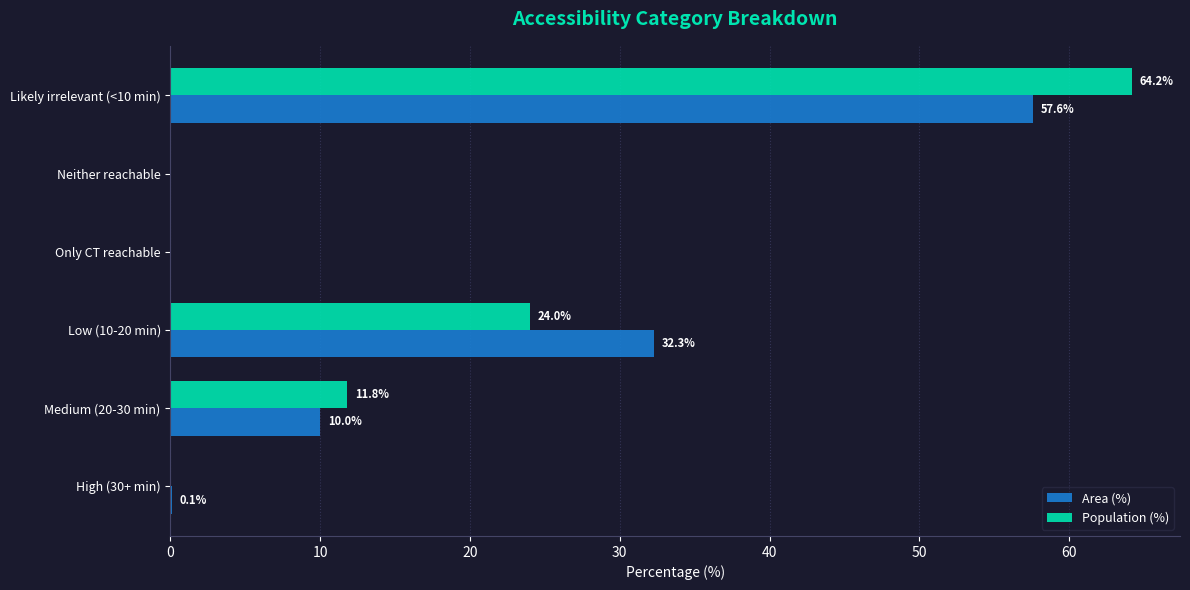

What is the sum of all Population (%) values?

100.0